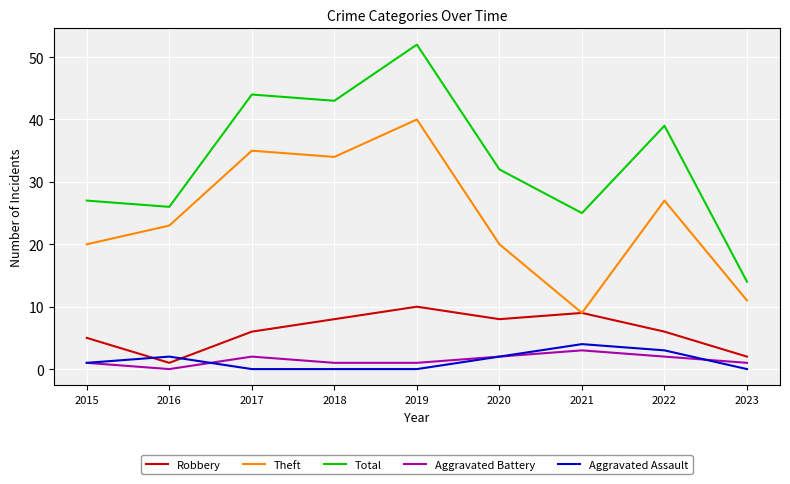

What is the difference between the second highest and second lowest values in the Robbery series?

7